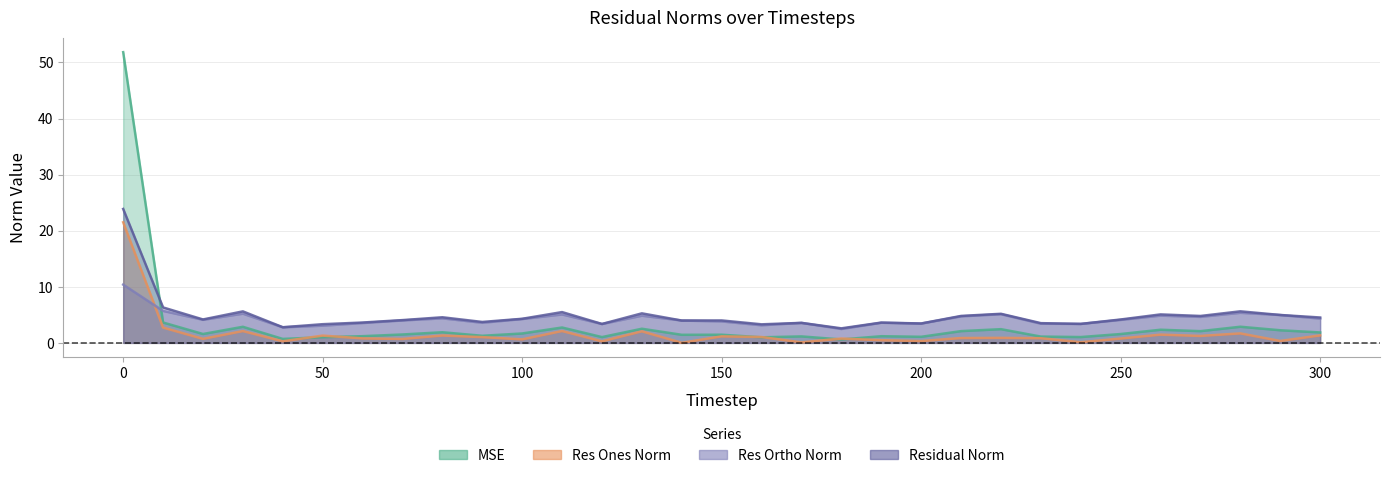

Reading left to right, extract all data points from this chart.

mse: 0=51.8	10=3.6	20=1.6	30=2.9	40=0.7	50=1.0	60=1.2	70=1.5	80=1.9	90=1.3	100=1.7	110=2.7	120=1.0	130=2.5	140=1.4	150=1.5	160=1.0	170=1.2	180=0.6	190=1.2	200=1.1	210=2.1	220=2.4	230=1.1	240=1.0	250=1.6	260=2.3	270=2.1	280=2.9	290=2.3	300=1.9
res_ones_norm: 0=21.5	10=2.7	20=0.7	30=2.1	40=0.3	50=1.3	60=0.8	70=0.7	80=1.3	90=1.0	100=0.6	110=2.1	120=0.3	130=2.1	140=0.0	150=1.2	160=1.1	170=0.1	180=0.8	190=0.5	200=0.3	210=0.9	220=0.9	230=0.8	240=0.1	250=0.8	260=1.5	270=1.2	280=1.7	290=0.3	300=1.3
res_ortho_norm: 0=10.4	10=5.7	20=4.1	30=5.2	40=2.8	50=3.1	60=3.5	70=4.0	80=4.4	90=3.6	100=4.3	110=5.1	120=3.4	130=4.8	140=4.0	150=3.8	160=3.1	170=3.6	180=2.5	190=3.6	200=3.4	210=4.7	220=5.1	230=3.4	240=3.4	250=4.1	260=4.9	270=4.6	280=5.4	290=5.0	300=4.3
residual_norm: 0=23.9	10=6.3	20=4.2	30=5.6	40=2.8	50=3.3	60=3.6	70=4.1	80=4.6	90=3.7	100=4.3	110=5.5	120=3.4	130=5.3	140=4.0	150=4.0	160=3.3	170=3.6	180=2.6	190=3.6	200=3.5	210=4.8	220=5.2	230=3.5	240=3.4	250=4.2	260=5.1	270=4.8	280=5.6	290=5.0	300=4.5